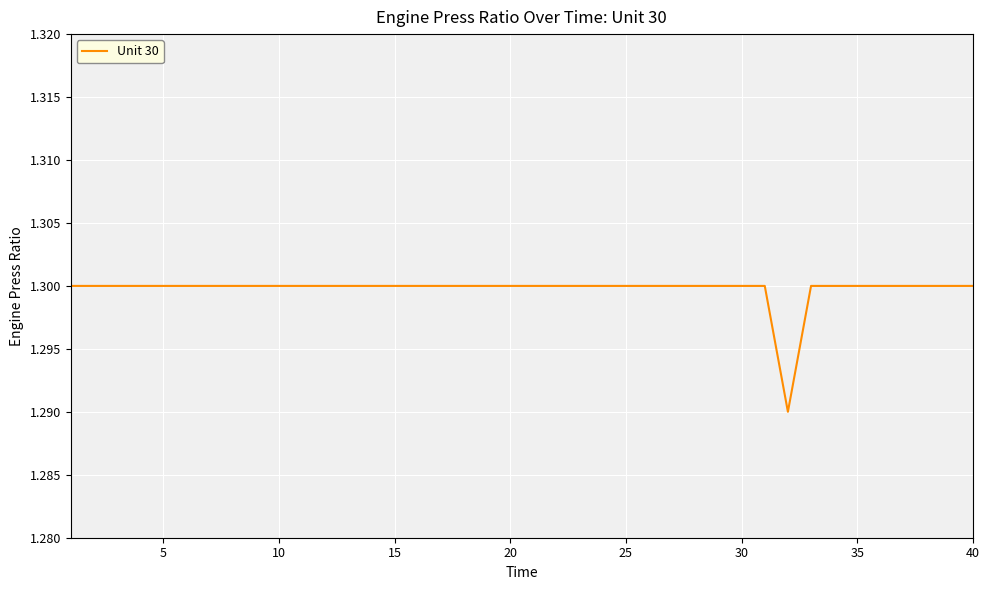

Does the chart display data point markers on the line(s)?

No